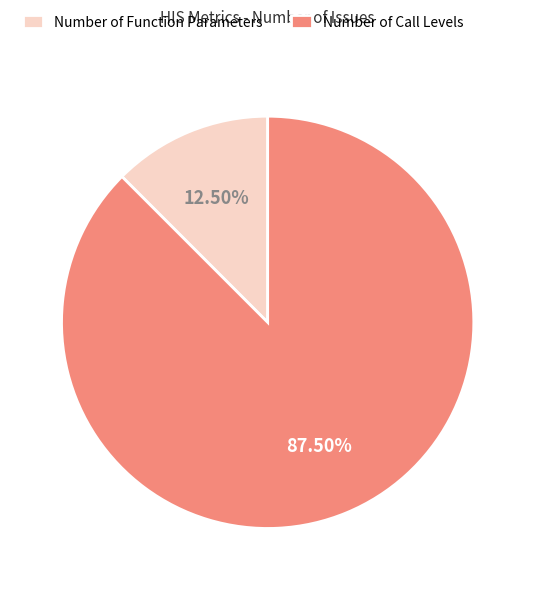

To the nearest percent, what is the combined percentage of Number of Function Parameters and Number of Call Levels?

100%